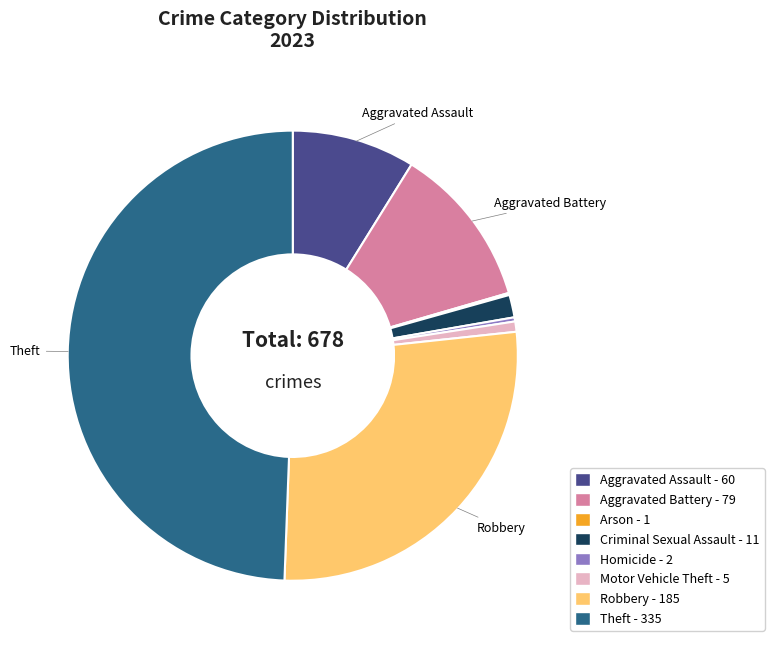

How many slices are in this pie chart?

8